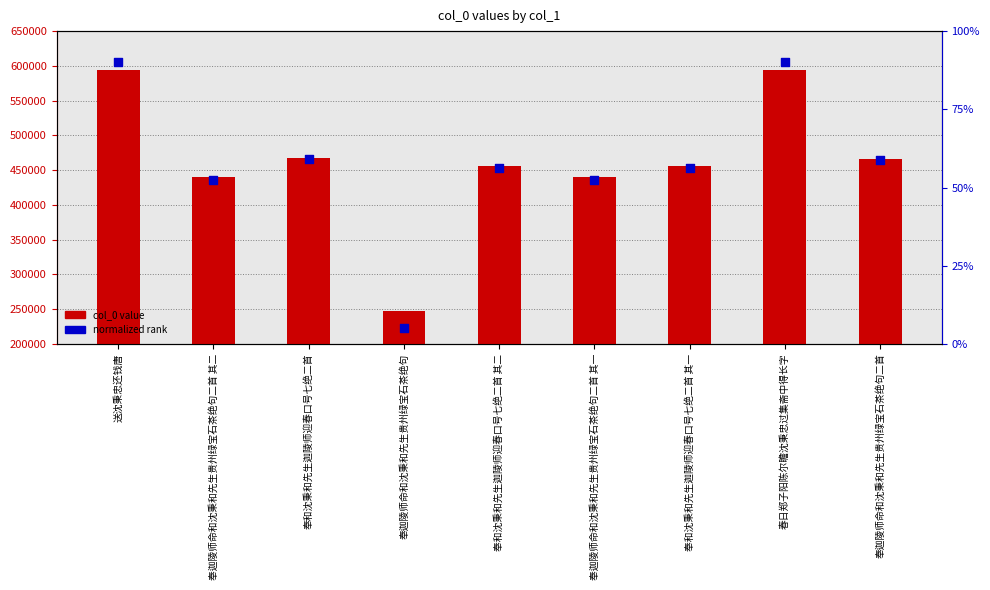

Which series has the largest total across all categories?

col_0 value